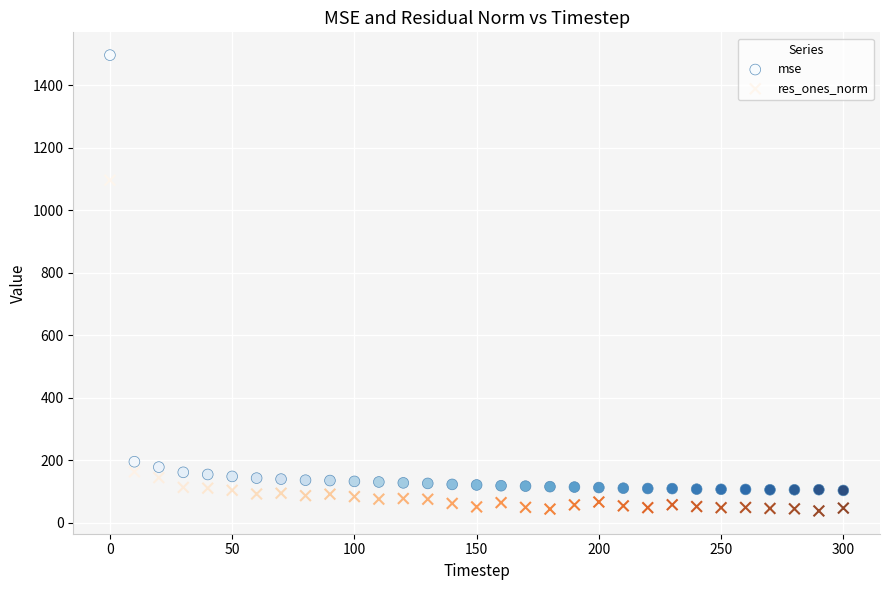

Across all data points, what is the range of Y values (max minus min)?

1459.6